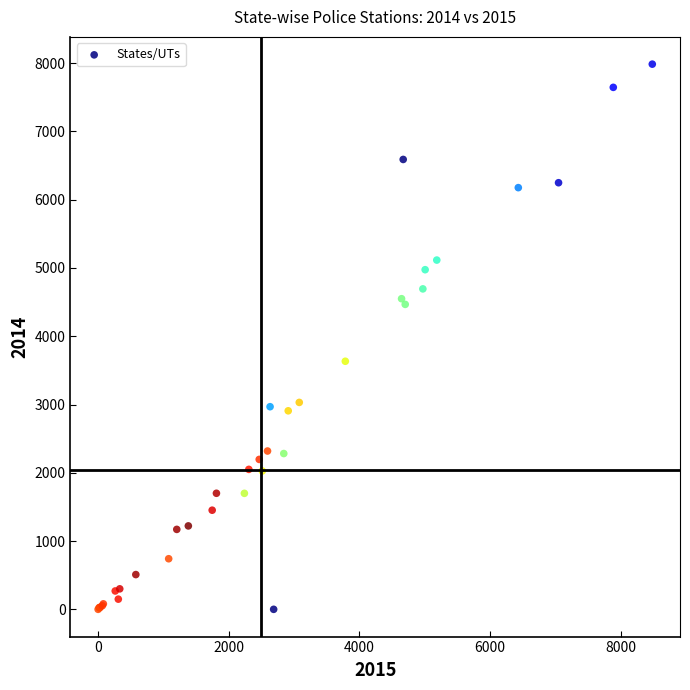

What Y value in the scatter plot is closest to 3993?

3634